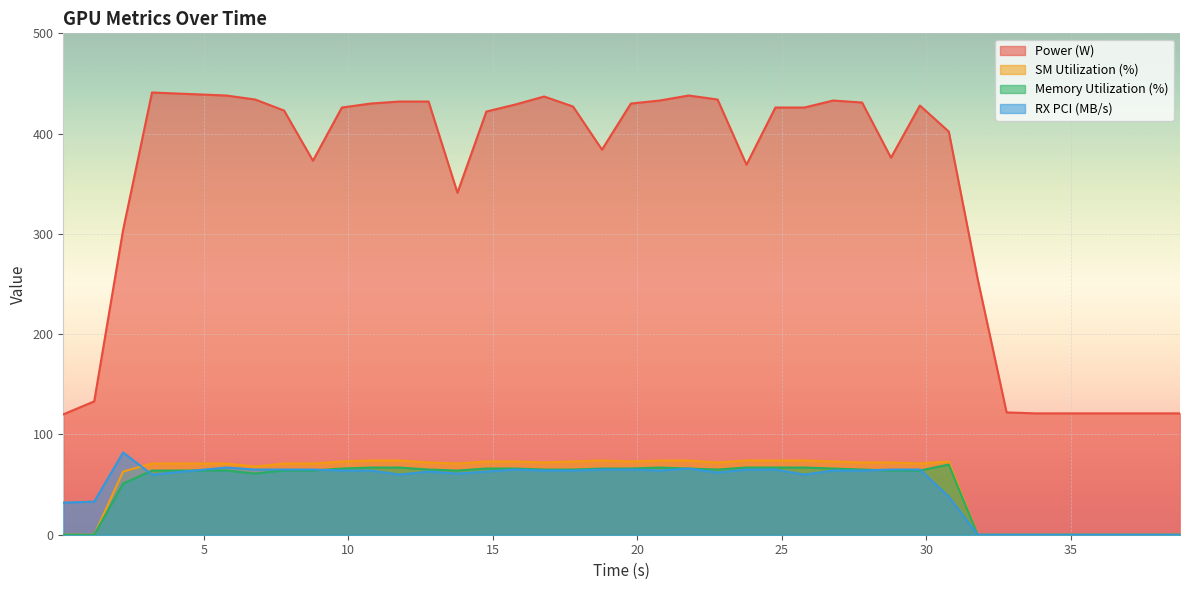

Which series has the largest total across all categories?

Power (W)